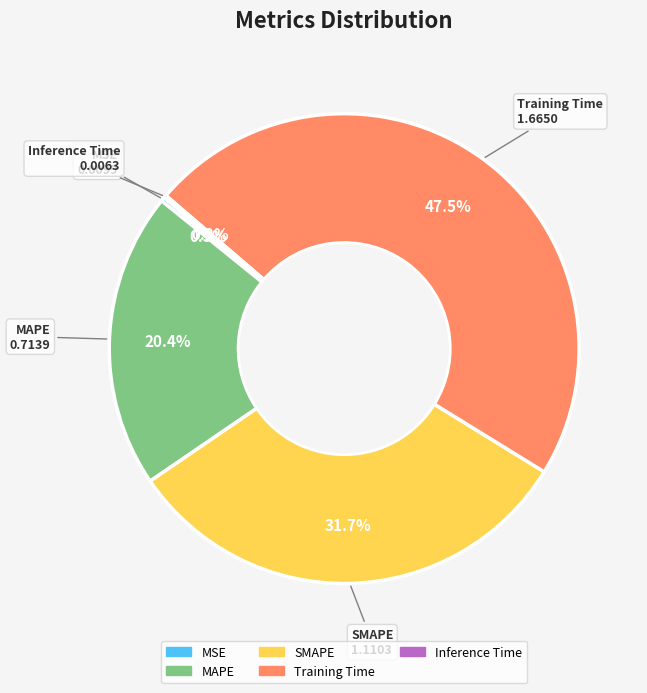

The MAPE slice represents 26% of the pie. True or false?

False